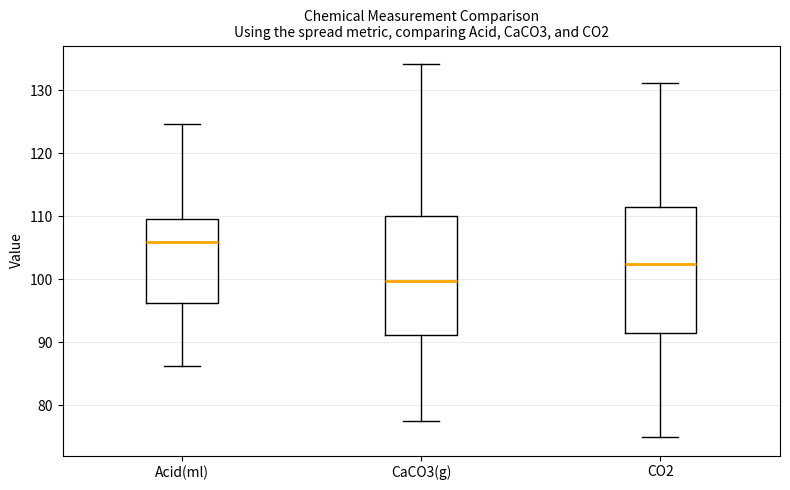

Reading left to right, read every box against the y-axis: the position of its median line, the range the box covers, and the ends of its whiskers. The values are not printed on the chart, so give them approximately, as read against the axis.

Acid(ml): median 106, box 96 to 110, whiskers 86 to 125
CaCO3(g): median 100, box 91 to 110, whiskers 77 to 134
CO2: median 102, box 92 to 111, whiskers 75 to 131